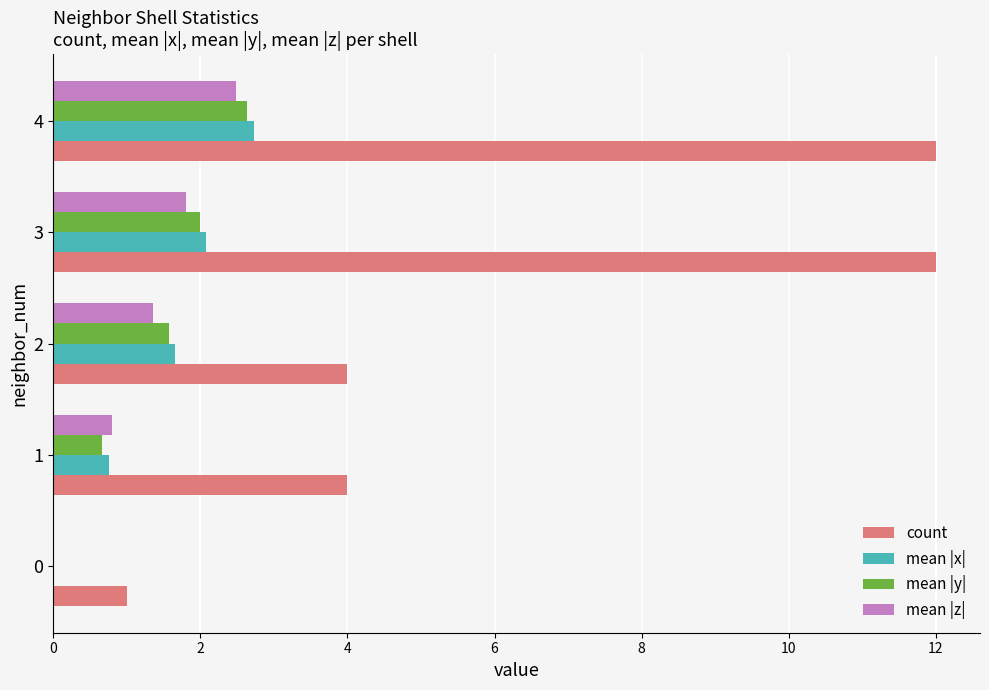

What is the difference between the mean |z| values at 4 and 0?

2.5